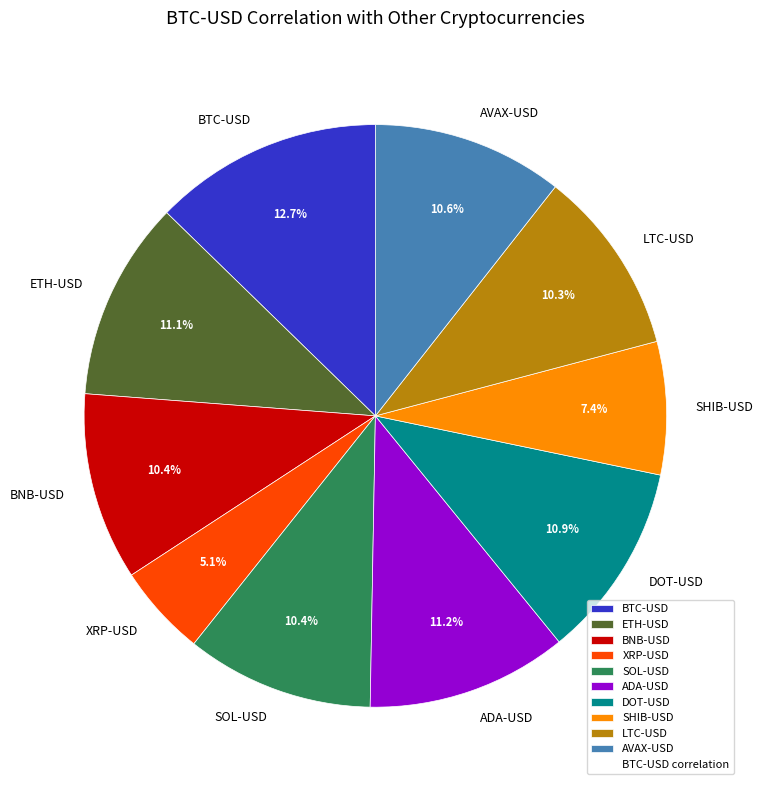

To the nearest percent, what percentage of the pie is ETH-USD?

11%